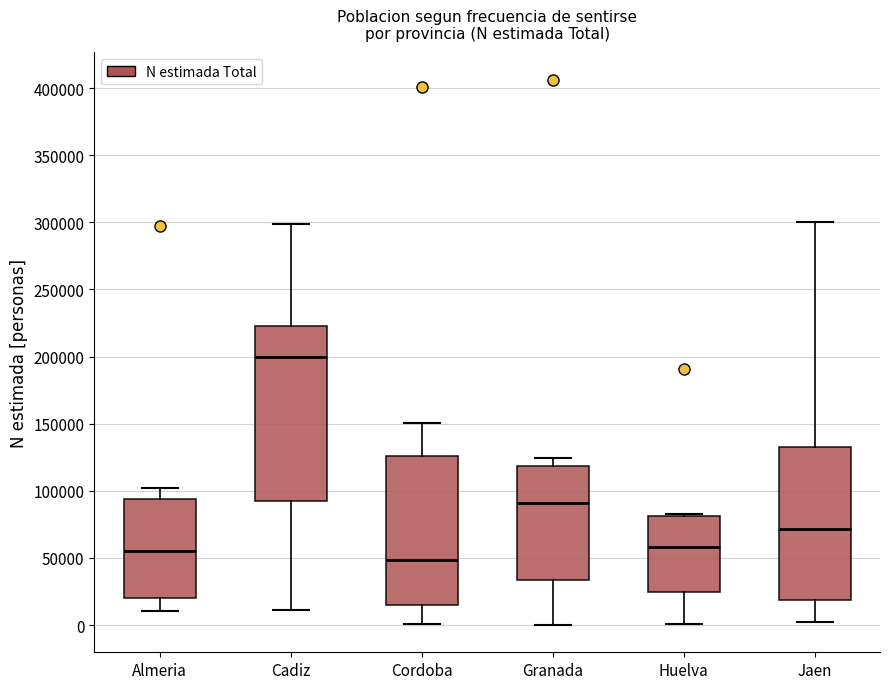

Where does the lower whisker of the box for Almeria end on the y-axis? The values are not printed on the chart, so give them approximately, as read against the axis.

10000